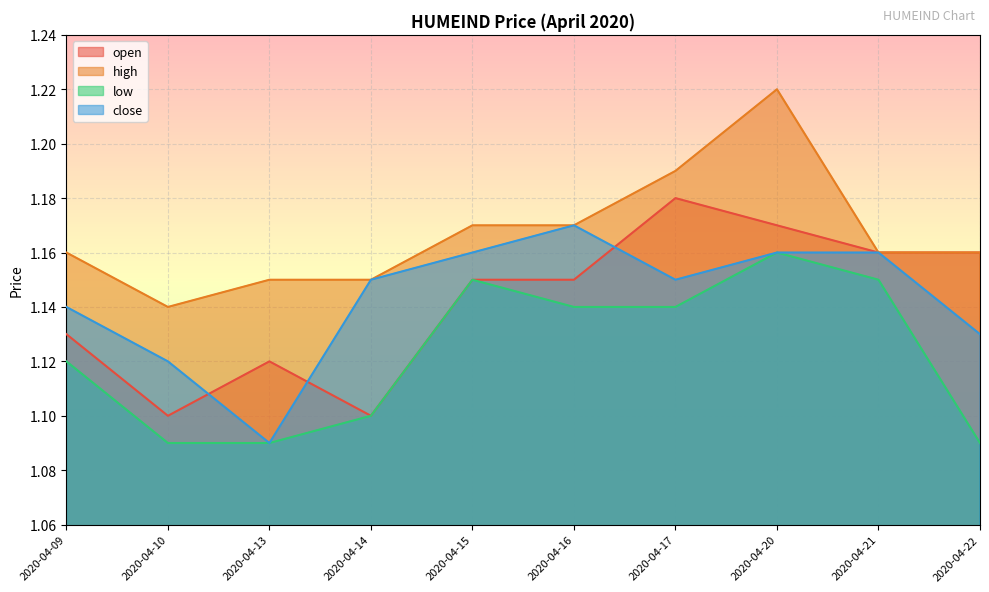

What are all the series names shown in the legend?

open, high, low, close